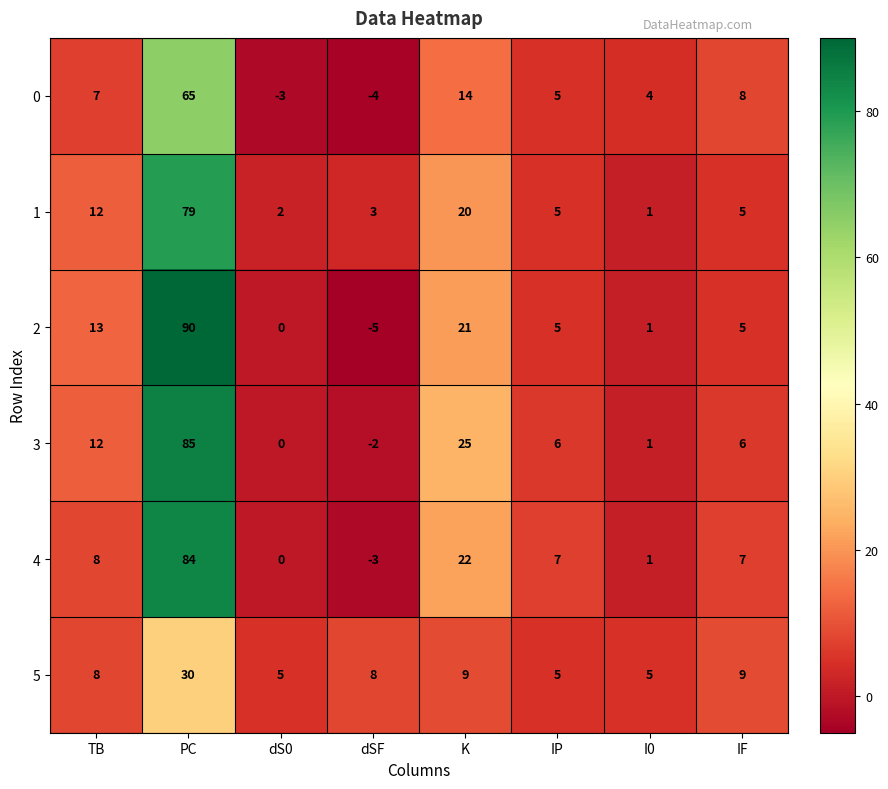

What is the total value across all series at dS0?

4